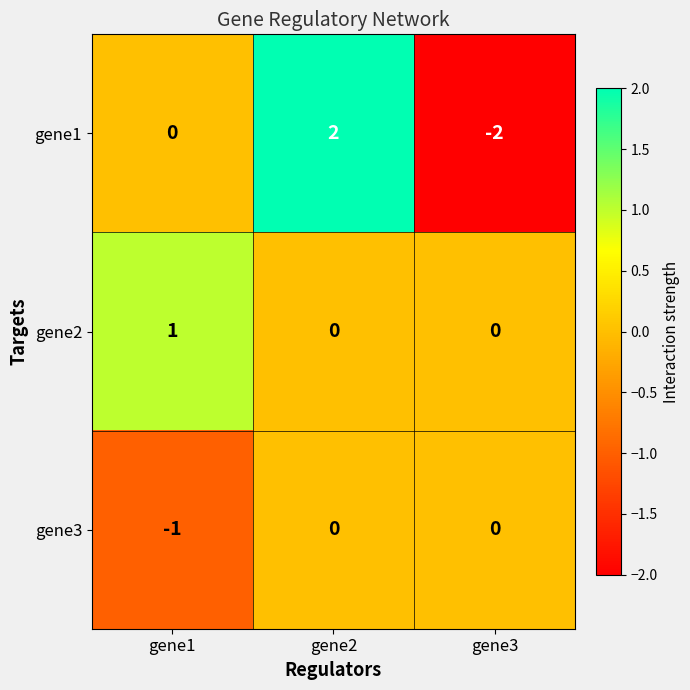

Which series has the largest total across all categories?

gene2